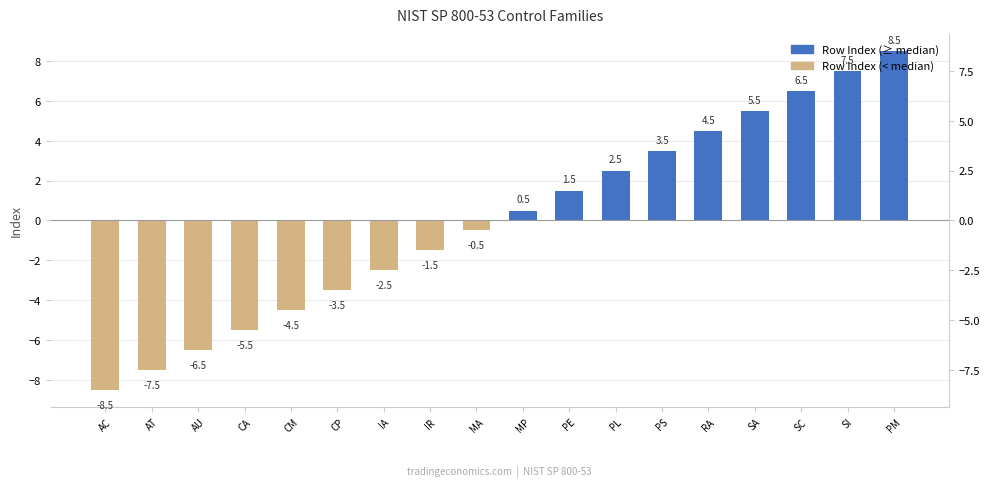

The value at MP is 0.8. True or false?

False